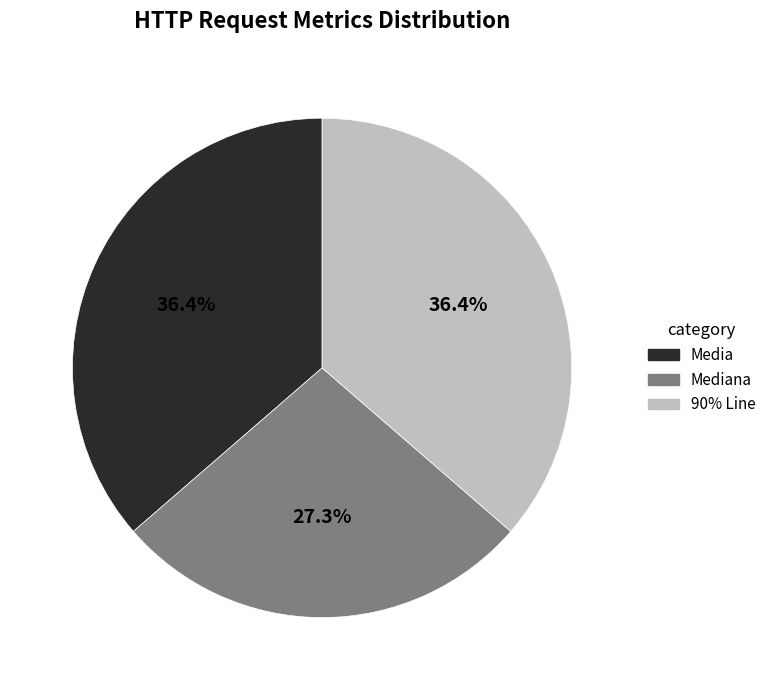

Is there a majority slice in this chart?

No